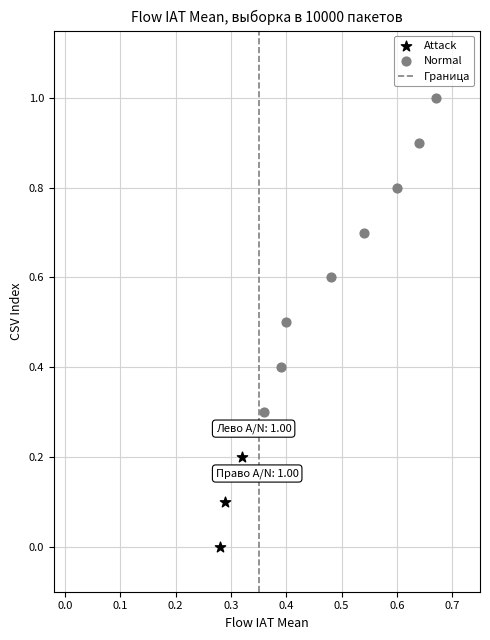

Which series has the largest Y range (max minus min)?

Normal